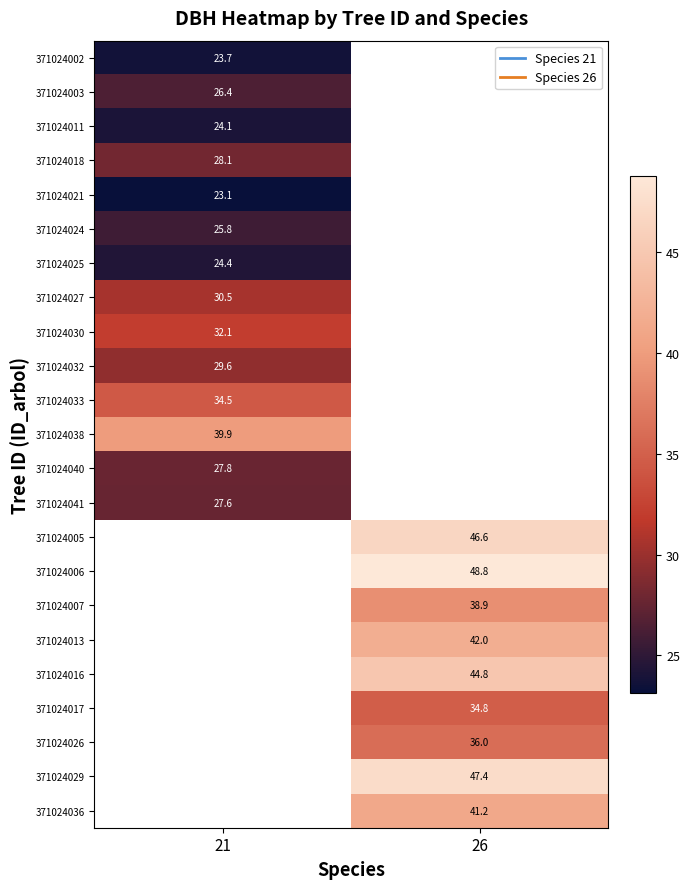

At how many categories does at least one series exceed 43?

1